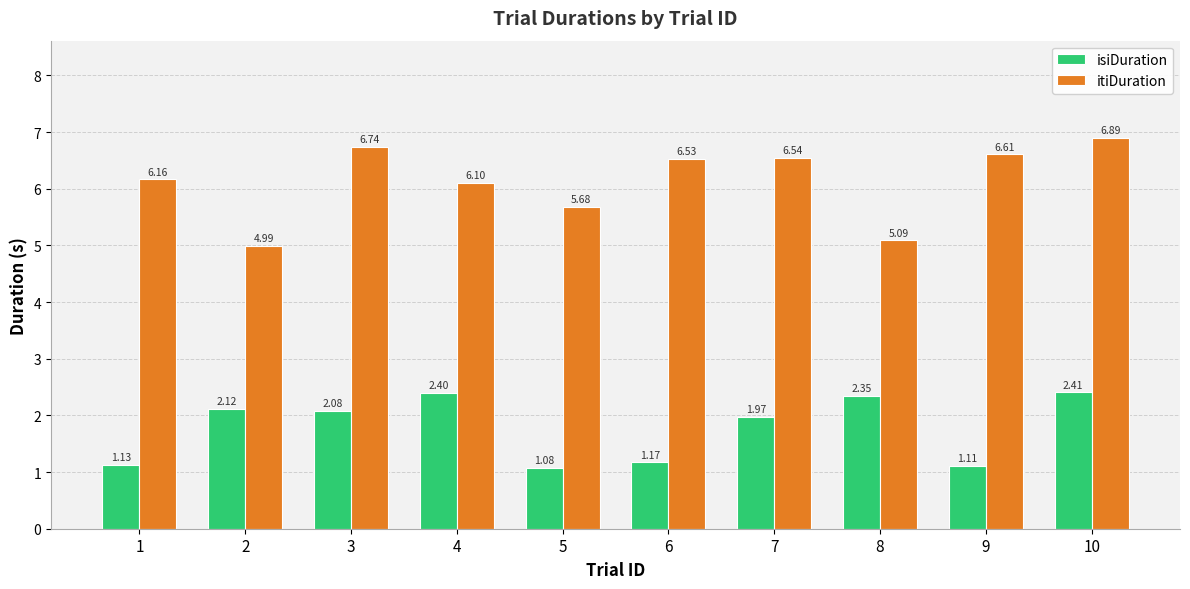

What are all the series names shown in the legend?

isiDuration, itiDuration